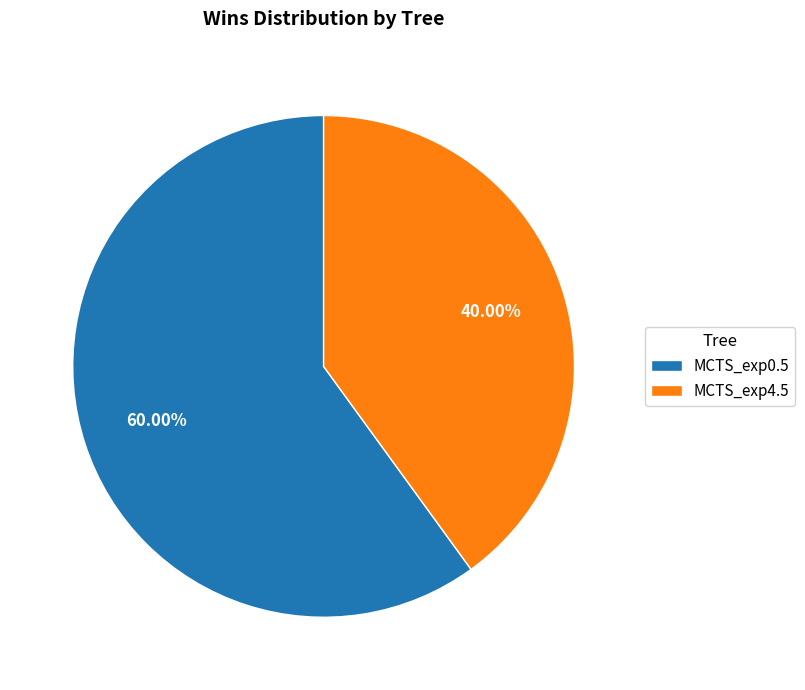

How many segments does this pie chart have?

2